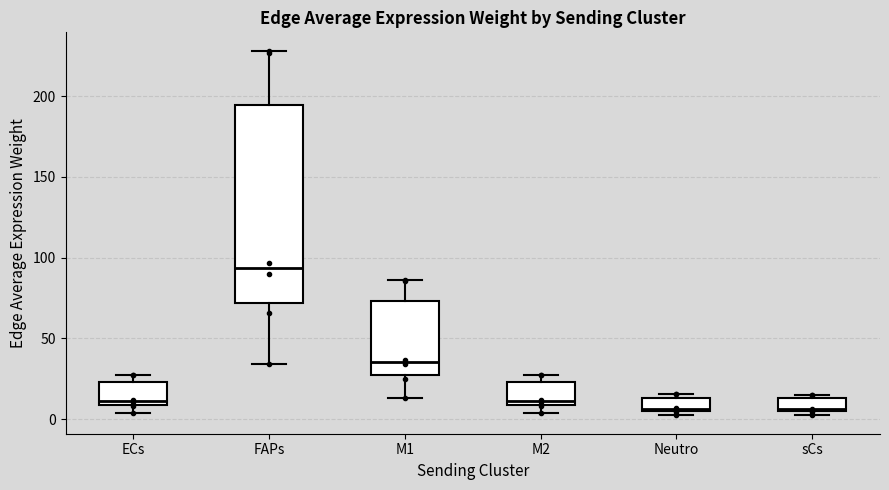

Which box is the tallest, from its lower edge to its upper edge?

FAPs